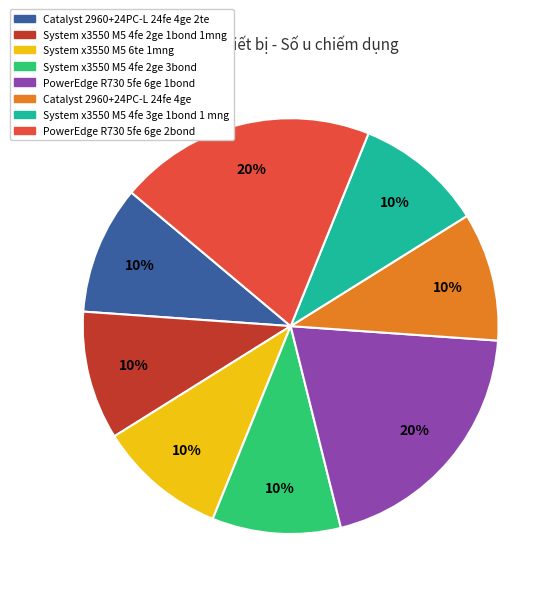

To the nearest percent, what is the difference between the largest and smallest slice percentages?

10%